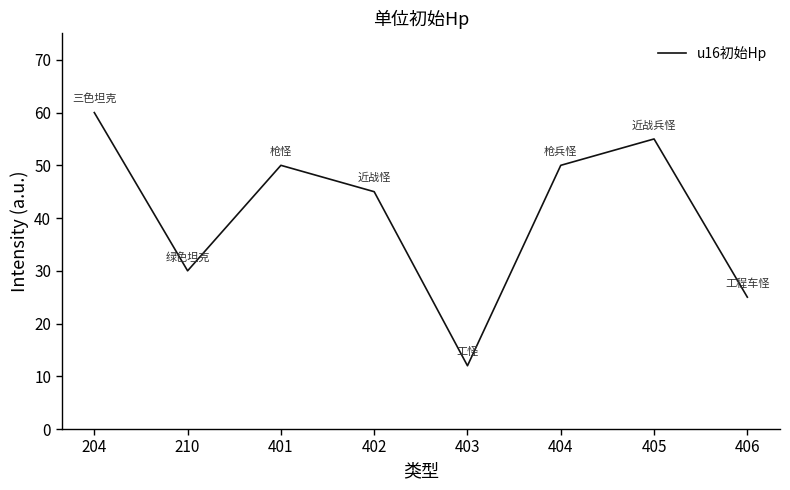

Which has a higher value, 210 or 401?

401